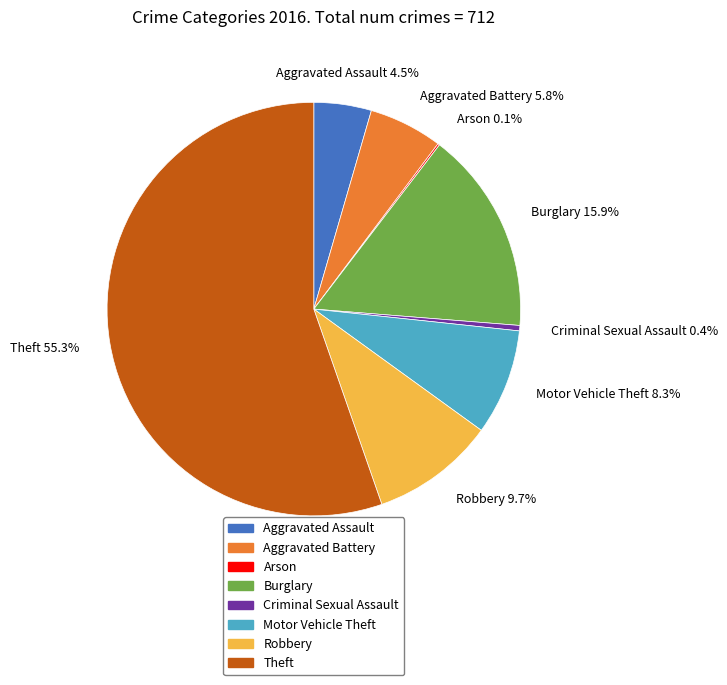

Between Theft and Robbery, which is larger?

Theft